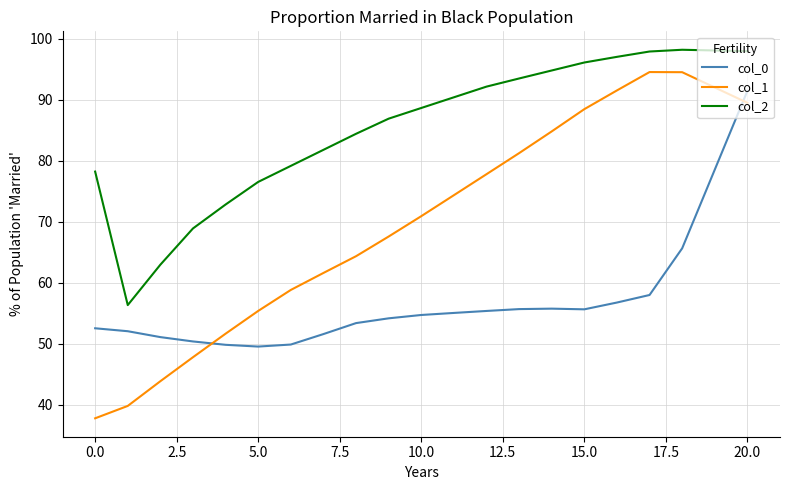

Does the chart have visible grid lines?

Yes